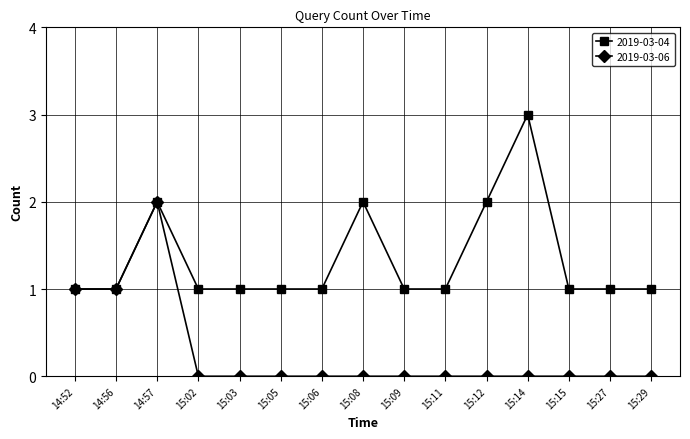

List the series in order of their peak value, lowest first.

2019-03-06, 2019-03-04